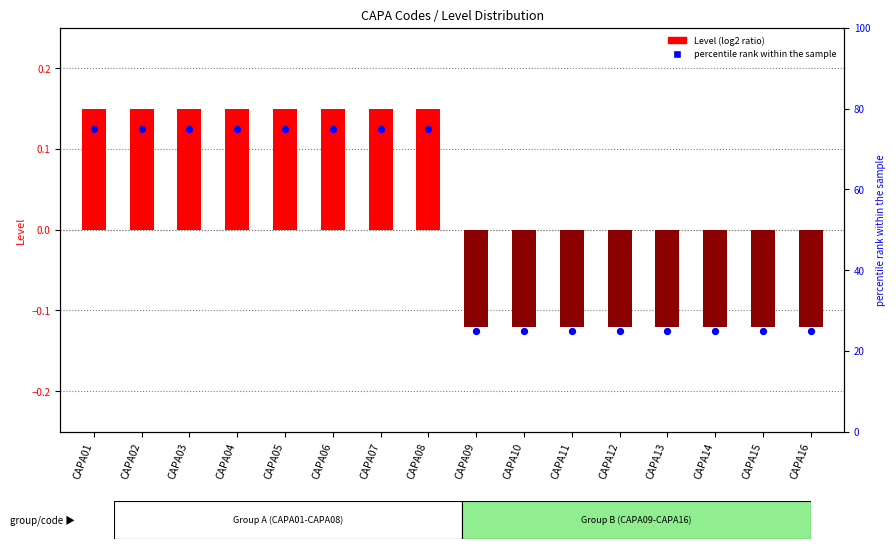

Which has a higher value, CAPA15 or CAPA10?

CAPA15